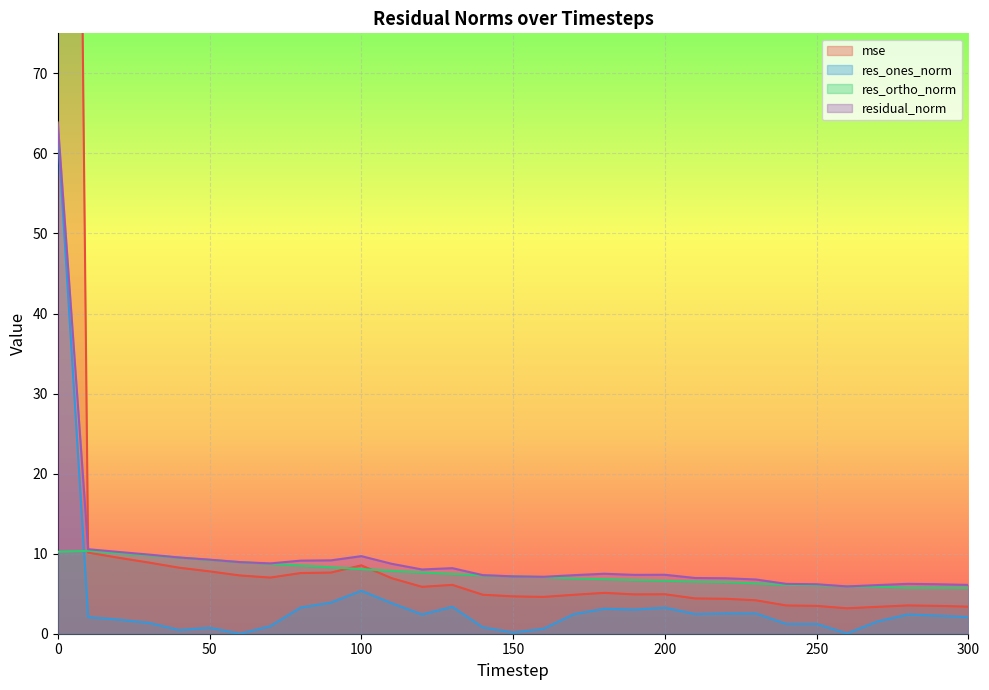

True or false: res_ones_norm and mse cross at least once.

False